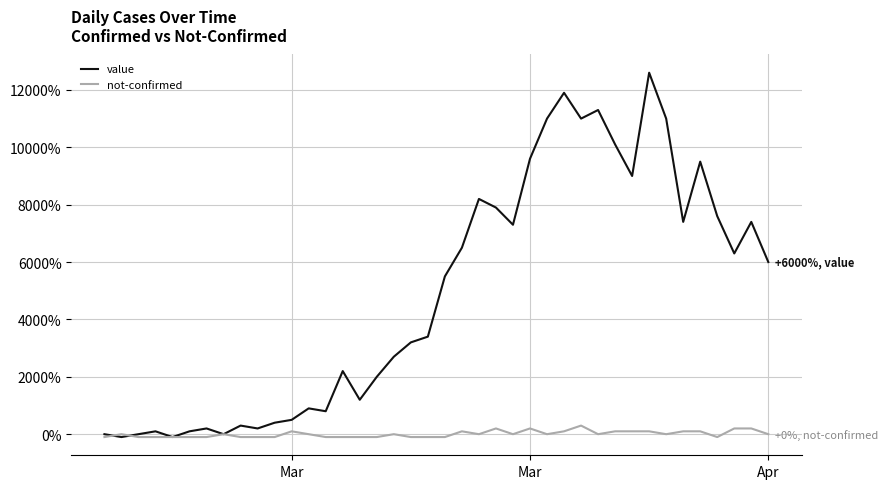

Which series has the largest total across all categories?

value